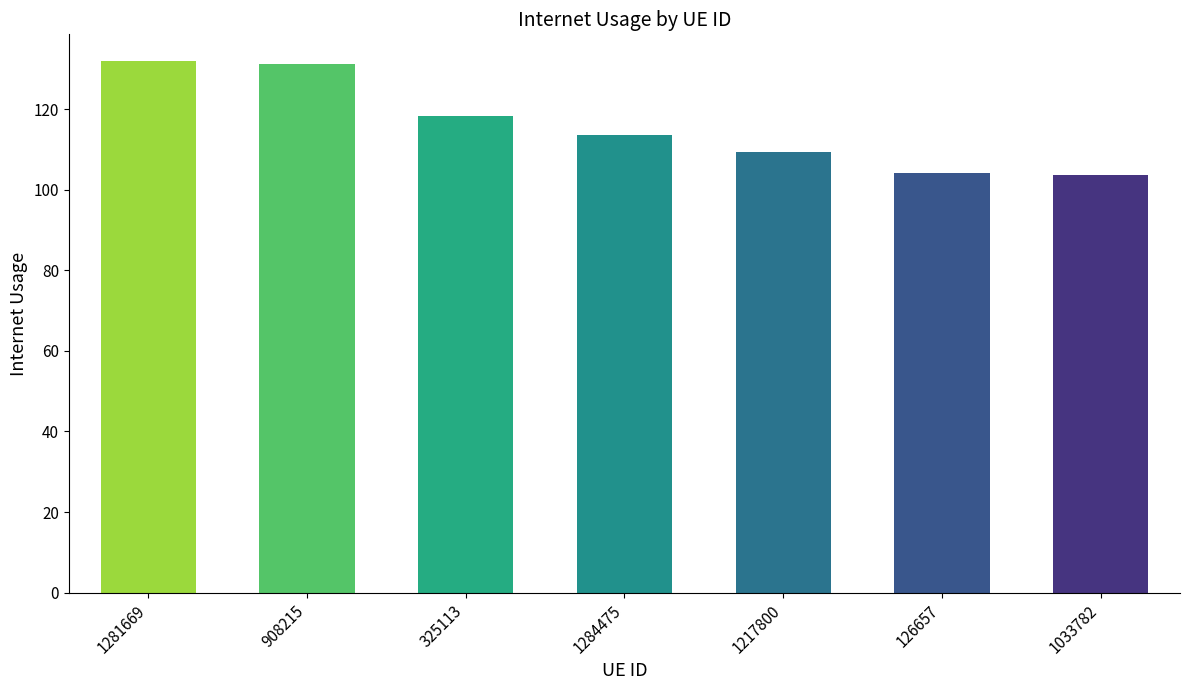

What is the change in value from 325113 to 1033782?

-14.6